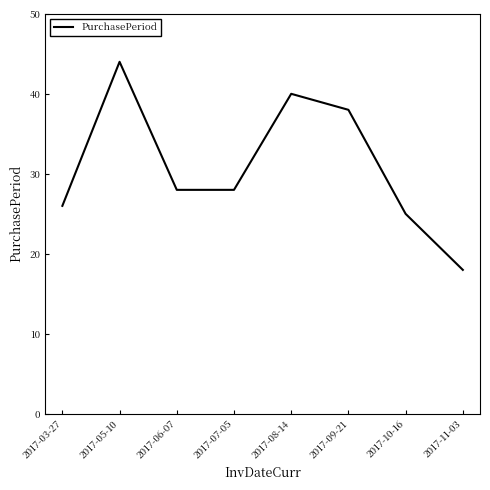

What is the smallest value displayed?

18